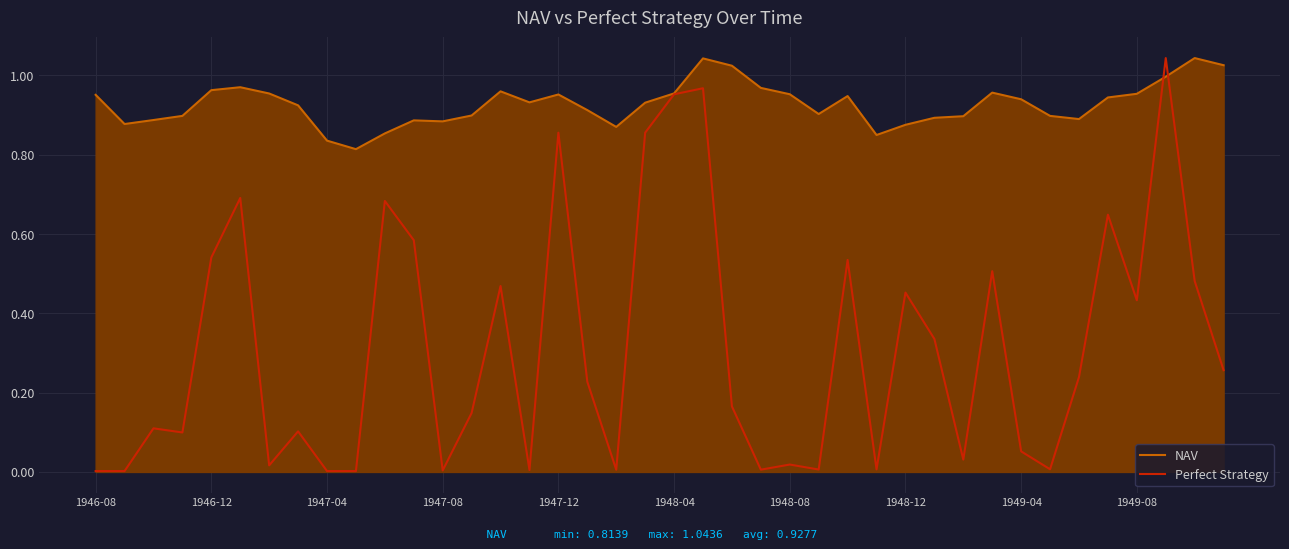

In NAV, how many points are higher than both neighbors (excluding endpoints)?

8